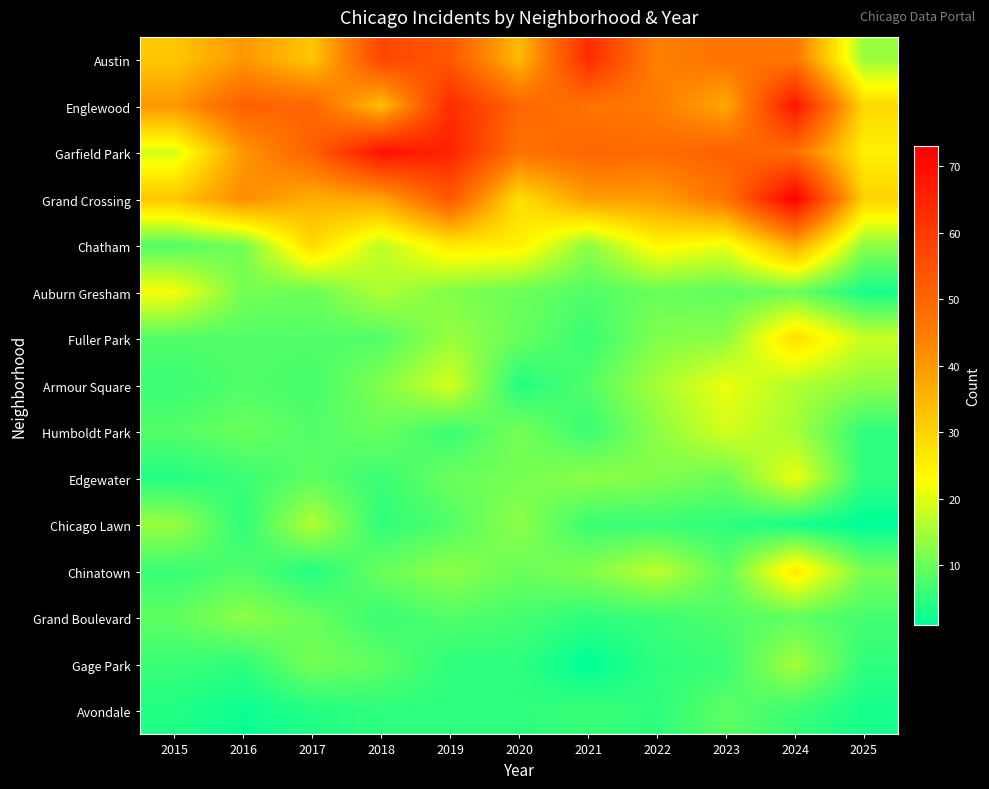

Which has a higher value, 2015 or 2016?

2016